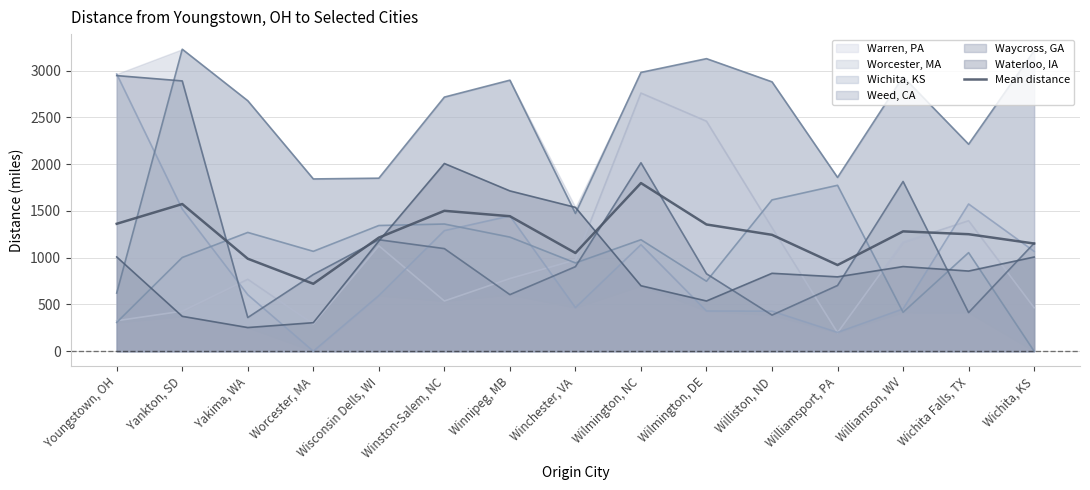

What is the maximum value shown in the chart?

1797.8